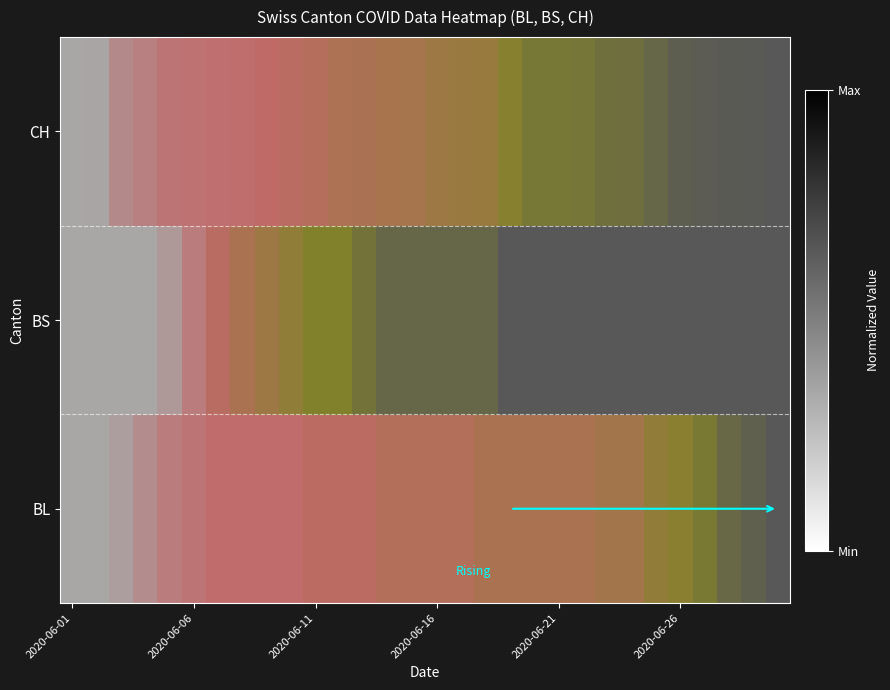

At how many categories does at least one series exceed 0?

29